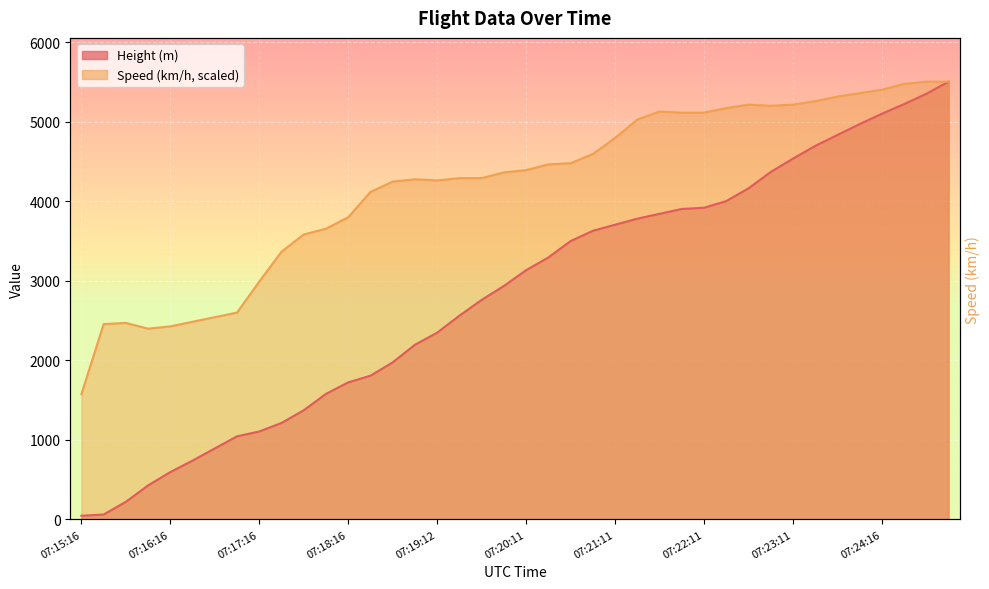

At which label is Speed closest to 3537?

07:17:46